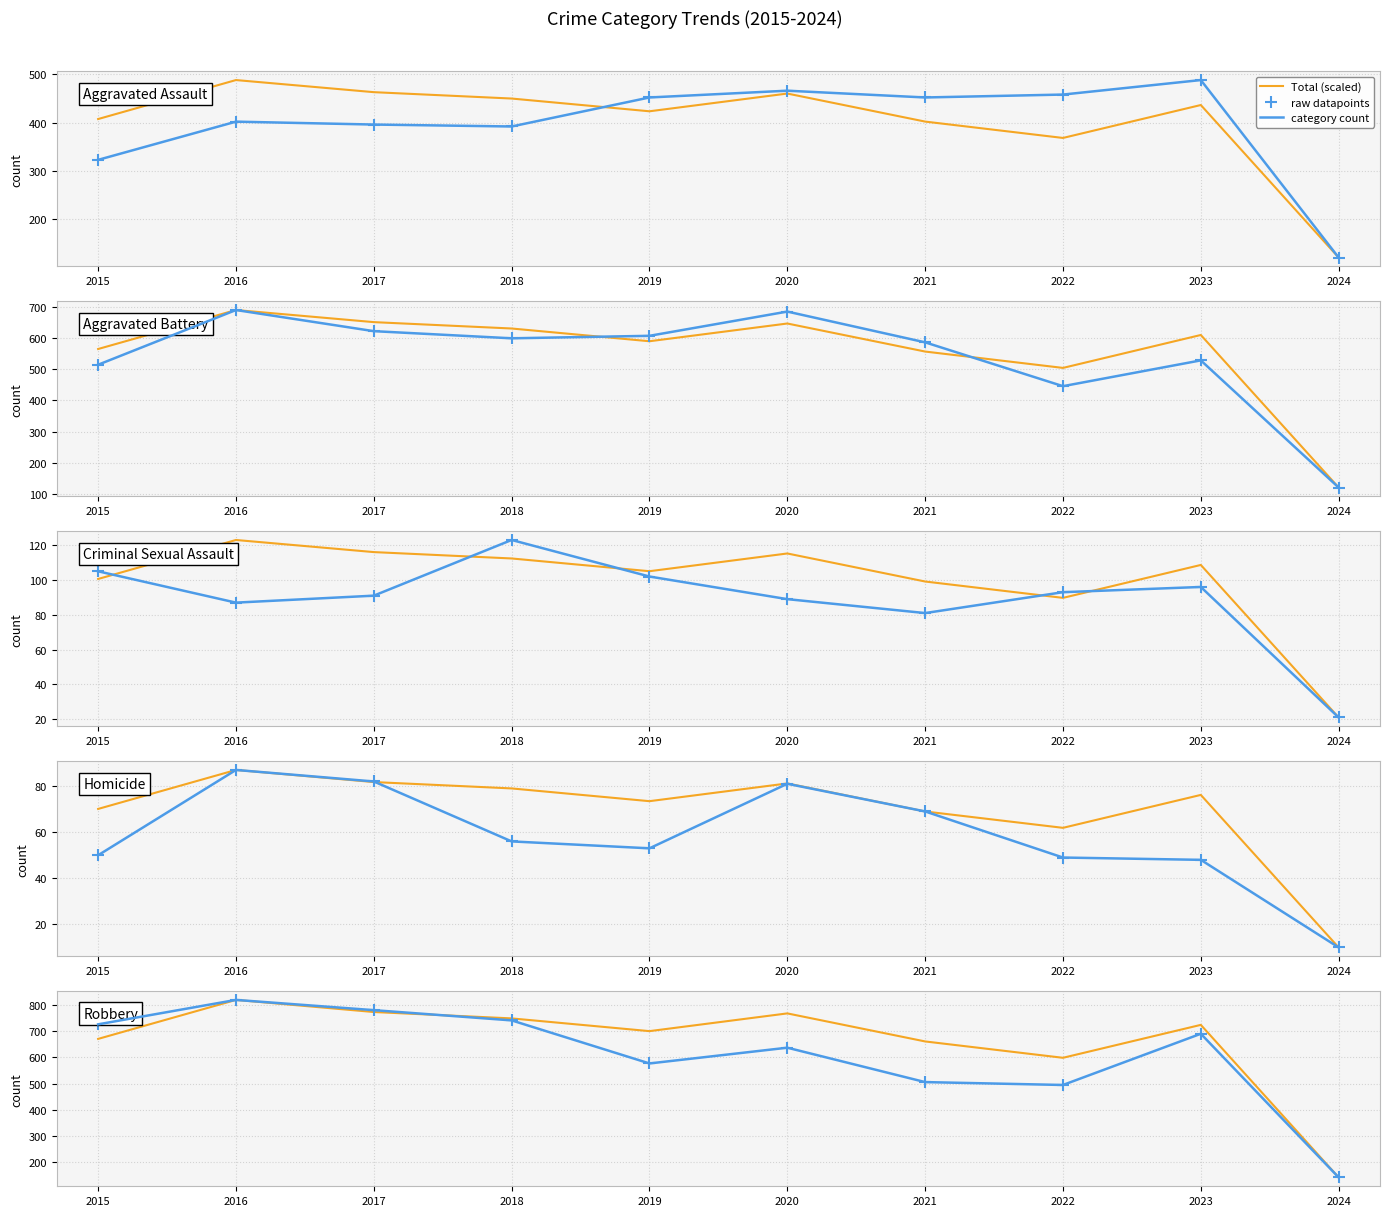

True or false: Robbery and Aggravated Assault cross at least once.

False